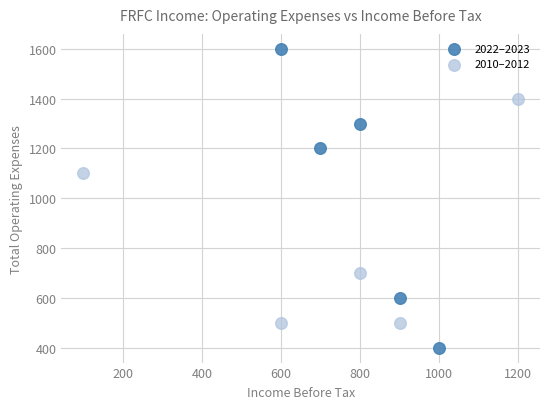

Which series contains the lowest Y value?

2022–2023